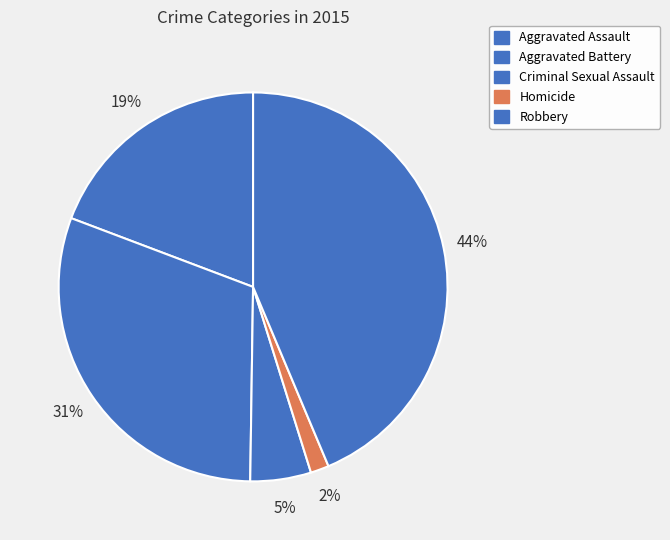

How many segments does this pie chart have?

5